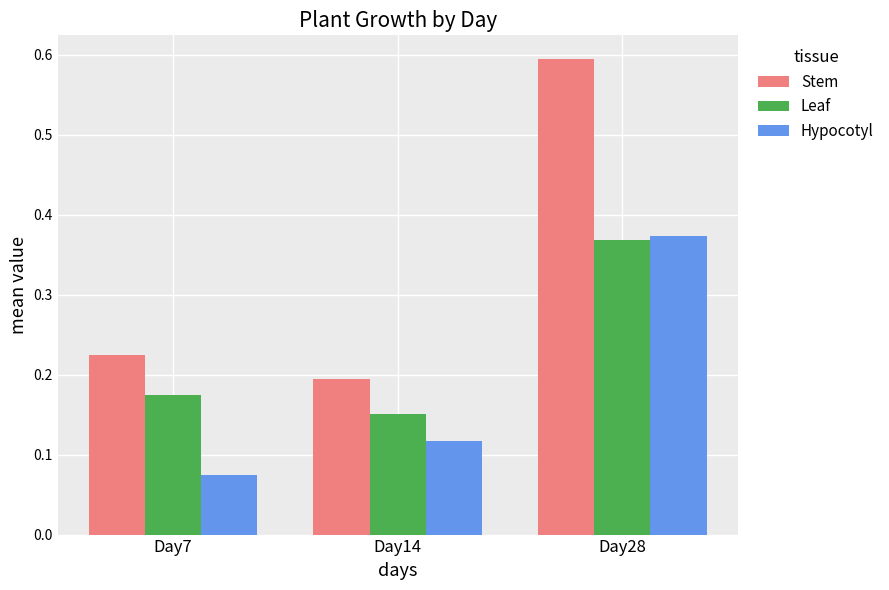

At which label is Hypocotyl closest to 0?

Day7